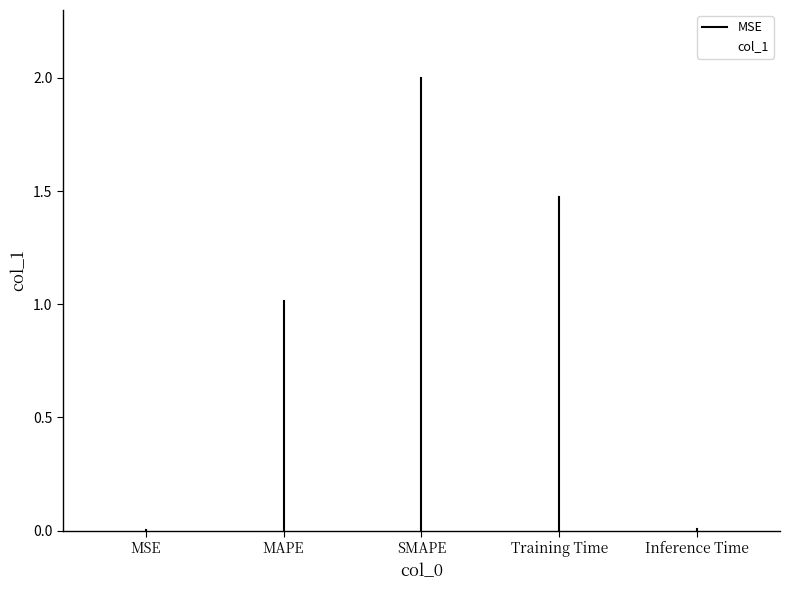

True or false: the data shows 0.9 at SMAPE.

False